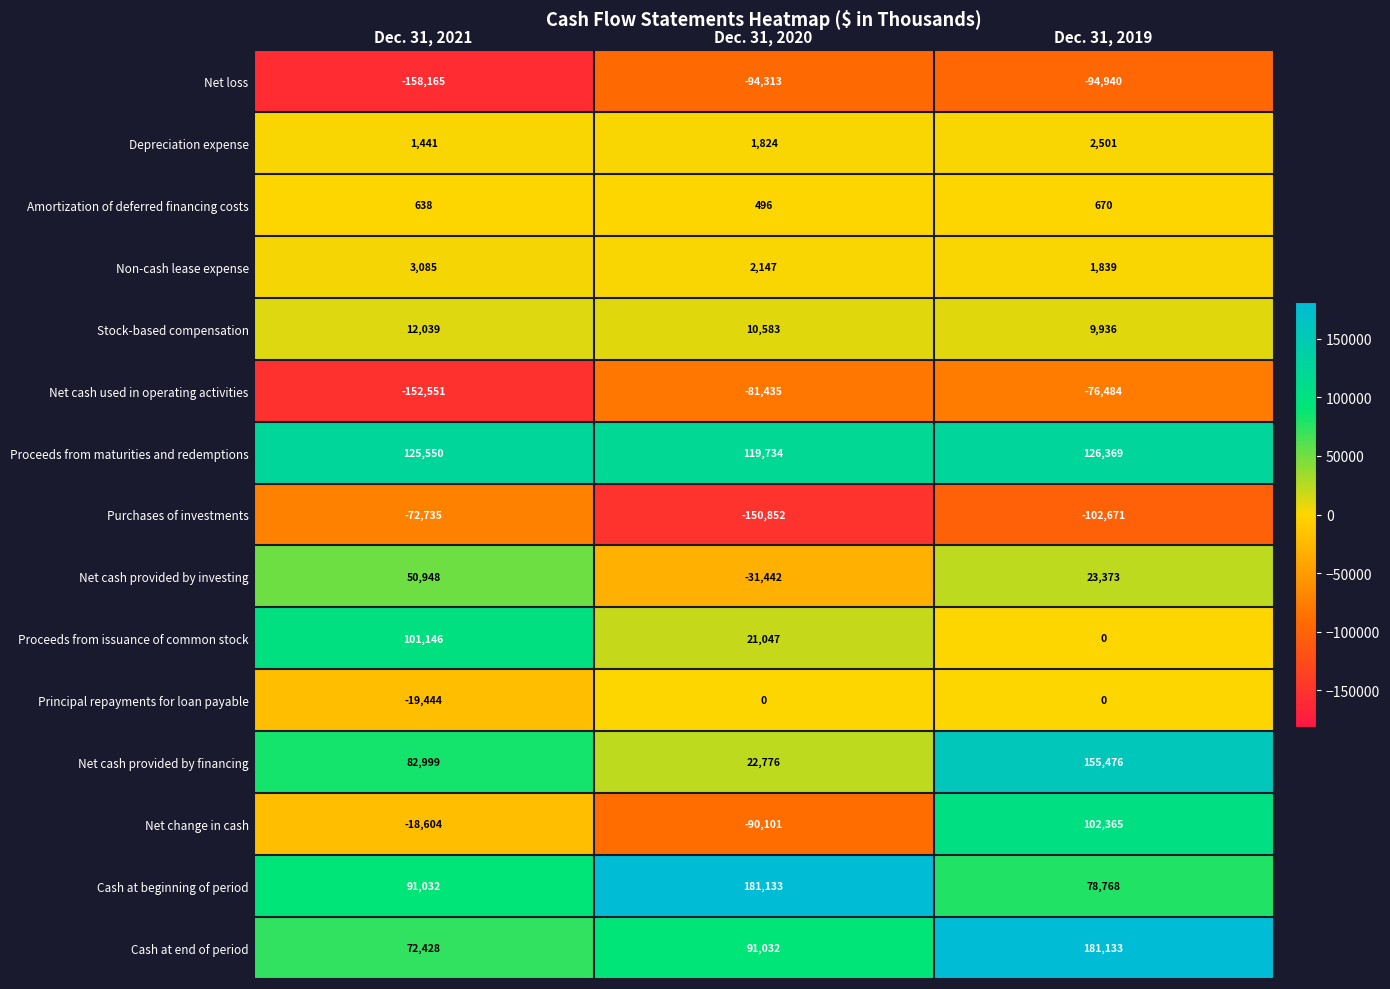

At which label does Proceeds from issuance of common stock first exceed 21047?

Dec. 31, 2021